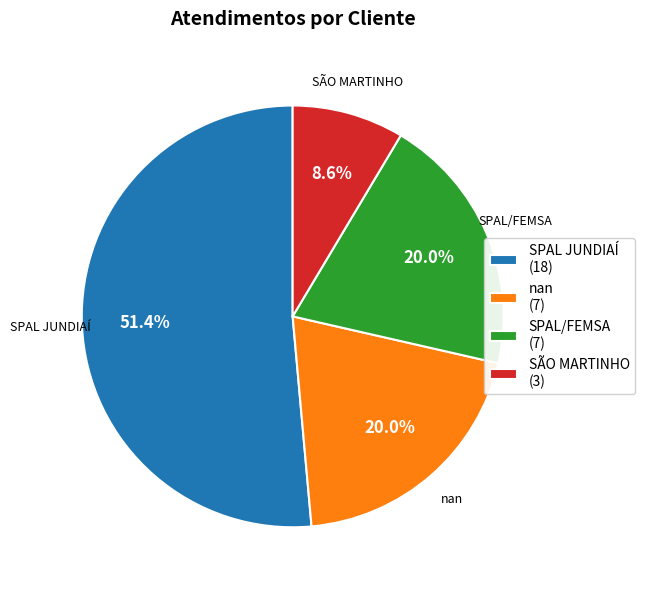

True or false: SPAL/FEMSA accounts for 5% of the total.

False